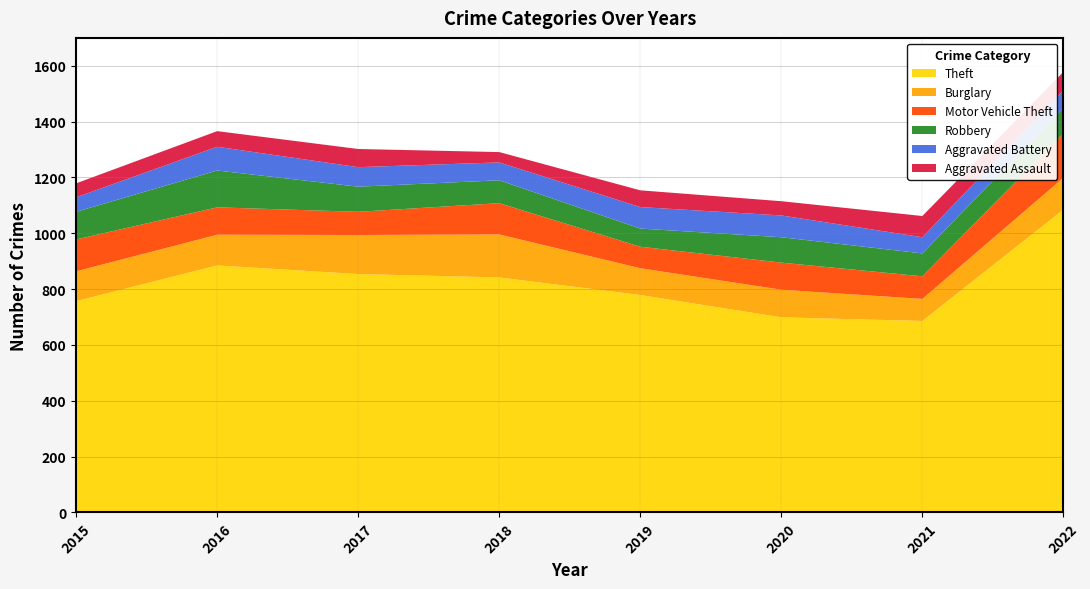

Reading left to right, list all the values displayed in this chart.

Theft: 757	885	854	842	779	699	686	1085
Burglary: 107	110	140	154	96	99	79	114
Motor Vehicle Theft: 114	98	83	112	77	97	81	159
Robbery: 99	132	90	82	65	91	82	91
Aggravated Battery: 52	85	70	64	77	78	58	63
Aggravated Assault: 50	56	65	37	60	51	76	66